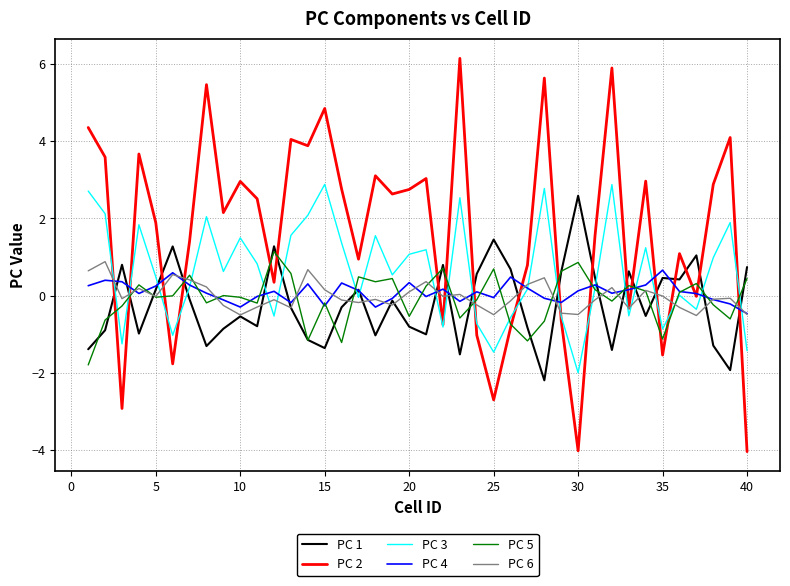

Which series has the largest total across all categories?

PC 2